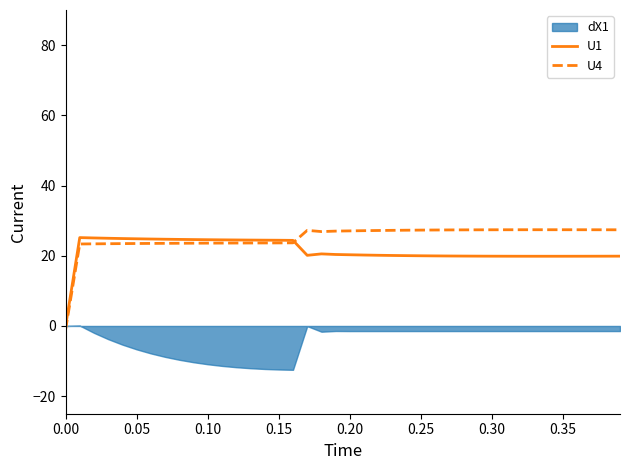

What is the difference between the maximum and second lowest values in the U4 series?

4.1